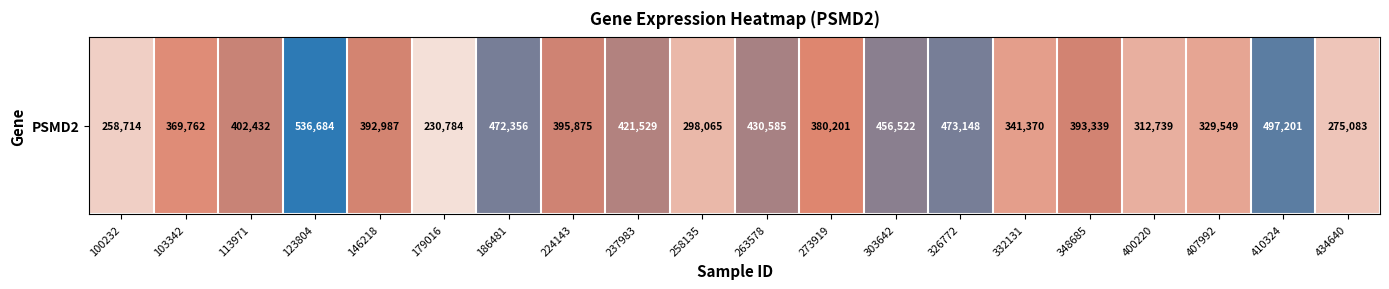

Approximately how many times larger is the value at 400220 compared to 224143?

0.8